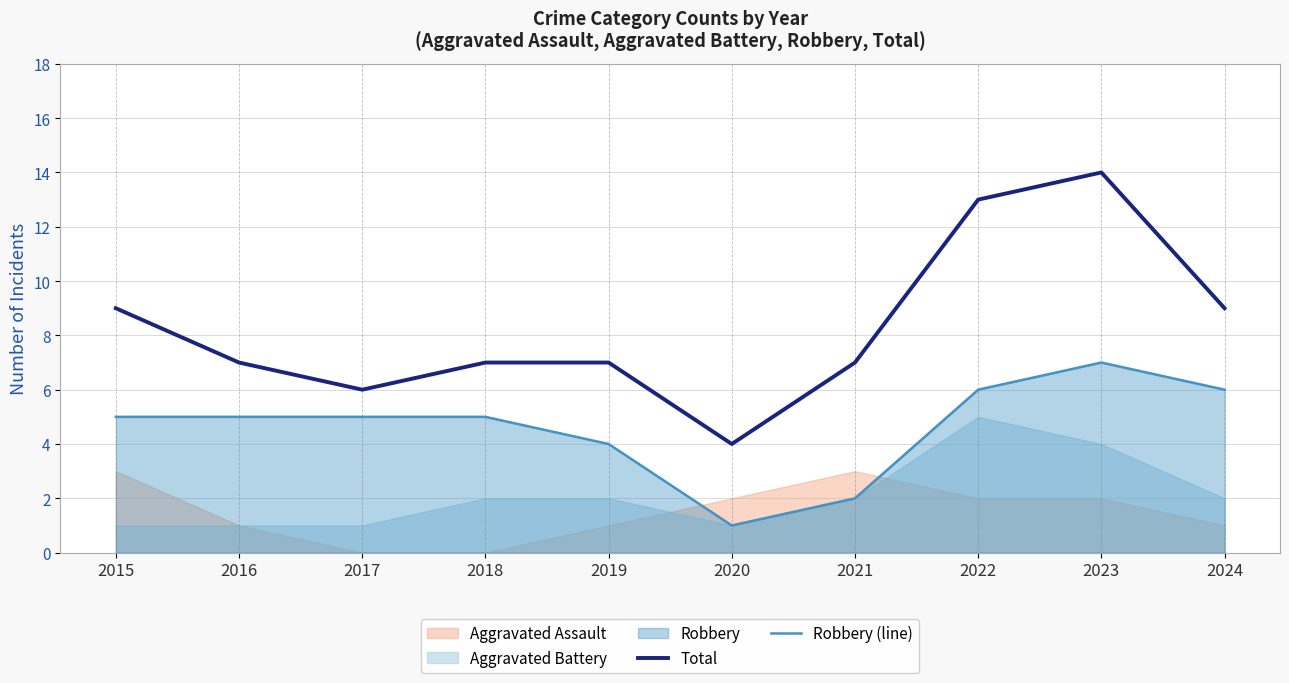

At which category is the sum across all series the highest?

2023